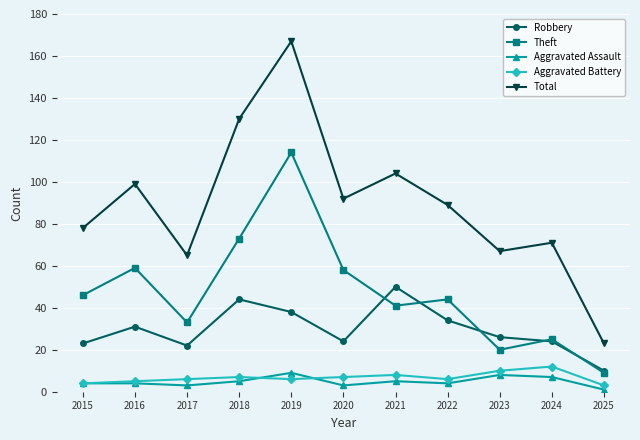

The Theft series shows 32 at 2018. True or false?

False